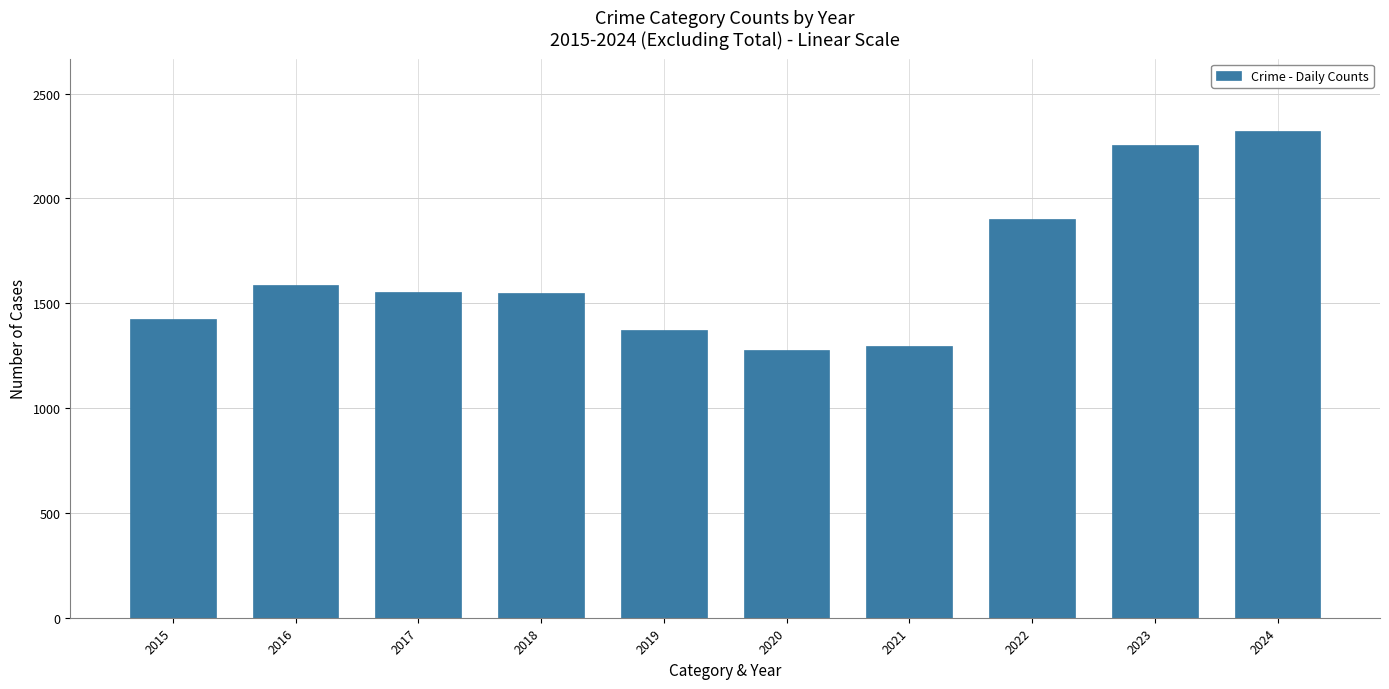

Approximately how many times larger is the value at 2020 compared to 2019?

0.9